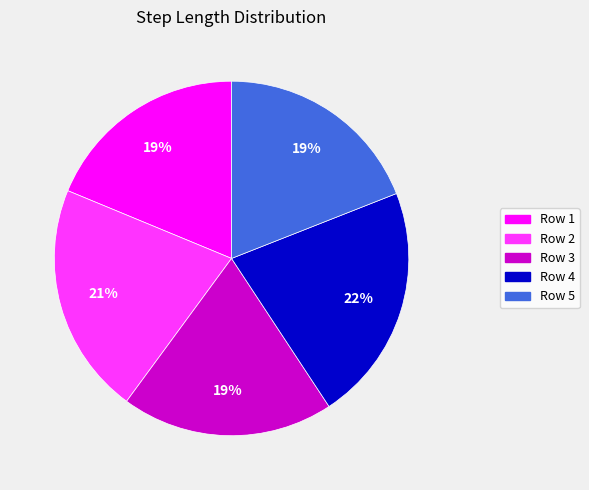

How many slices are in this pie chart?

5